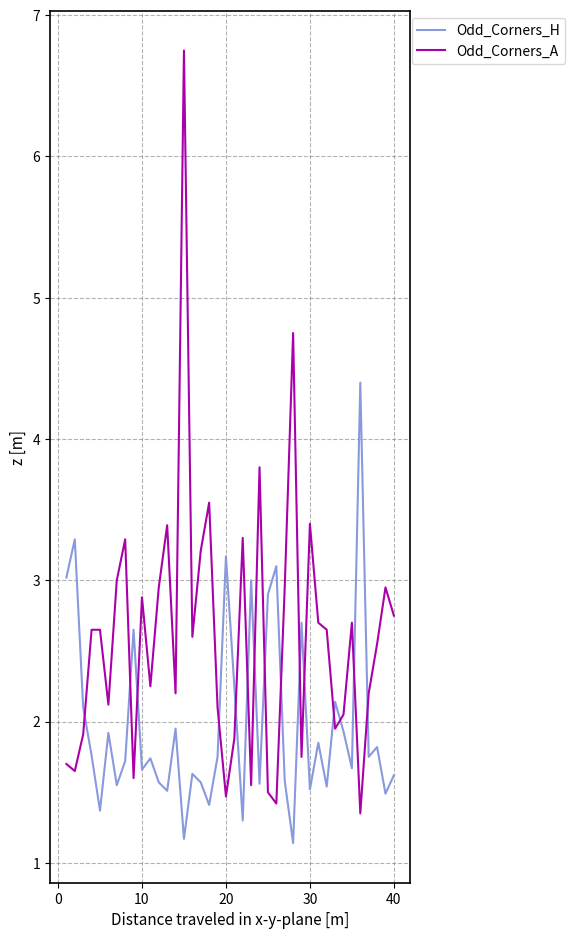

How many categories are shown in the chart?

40